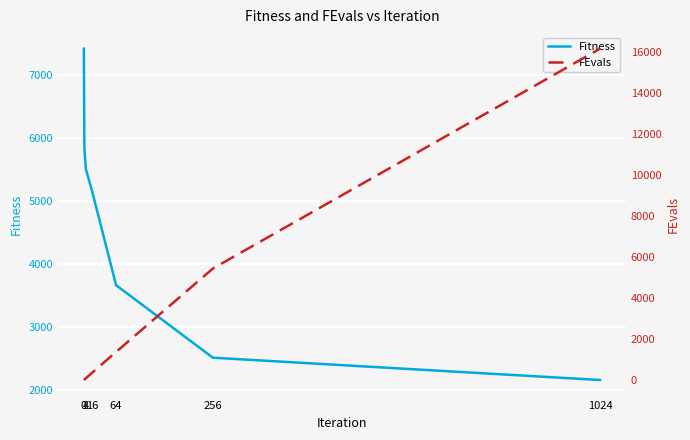

True or false: FEvals has more than 1 points higher than both neighbors.

False